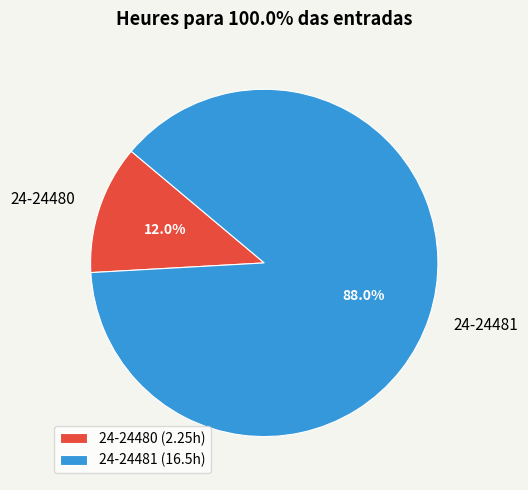

How much of the chart is everything except 24-24481?

12.0%